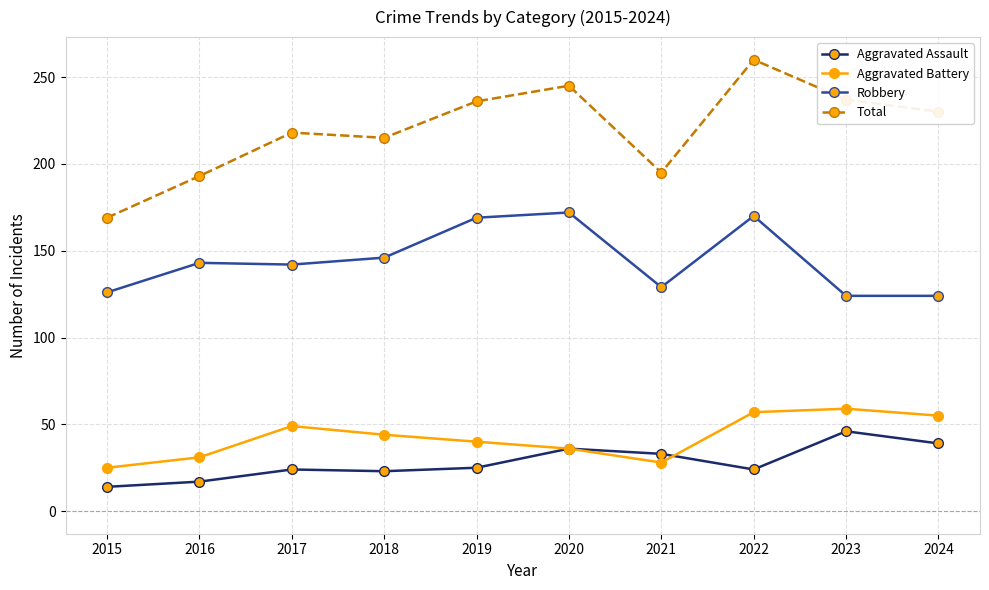

What is the spread (max minus min) of values at 2023?

191